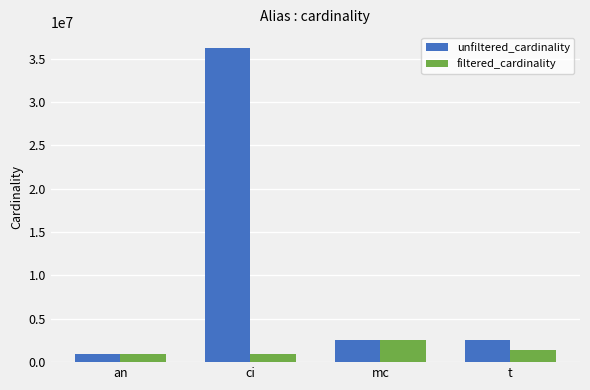

What is the greatest value displayed?

36244344